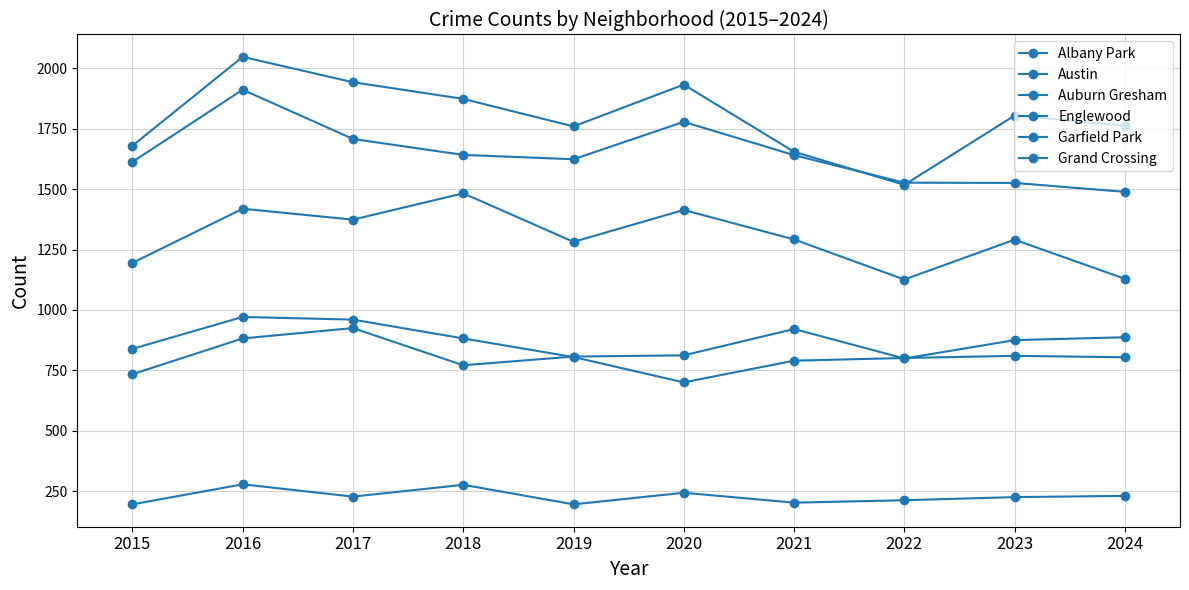

Reading left to right, what are all the values shown in this chart?

Albany Park: 2015=195	2016=278	2017=227	2018=276	2019=195	2020=243	2021=202	2022=212	2023=225	2024=230
Austin: 2015=1680	2016=2048	2017=1943	2018=1874	2019=1760	2020=1933	2021=1655	2022=1518	2023=1805	2024=1763
Auburn Gresham: 2015=839	2016=971	2017=960	2018=882	2019=805	2020=700	2021=790	2022=801	2023=810	2024=804
Englewood: 2015=1613	2016=1912	2017=1708	2018=1642	2019=1624	2020=1779	2021=1641	2022=1527	2023=1526	2024=1489
Garfield Park: 2015=1195	2016=1419	2017=1374	2018=1483	2019=1282	2020=1414	2021=1292	2022=1126	2023=1291	2024=1129
Grand Crossing: 2015=734	2016=882	2017=925	2018=771	2019=807	2020=812	2021=921	2022=799	2023=875	2024=887